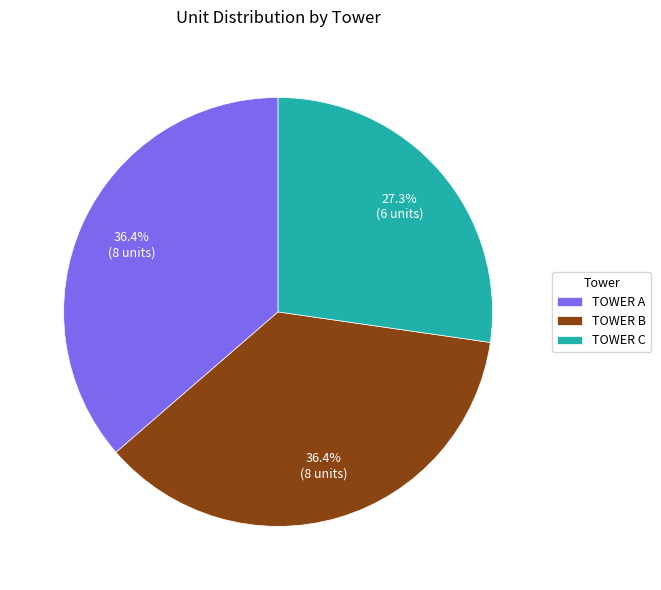

Combined, do TOWER C and TOWER B account for over 50%?

Yes